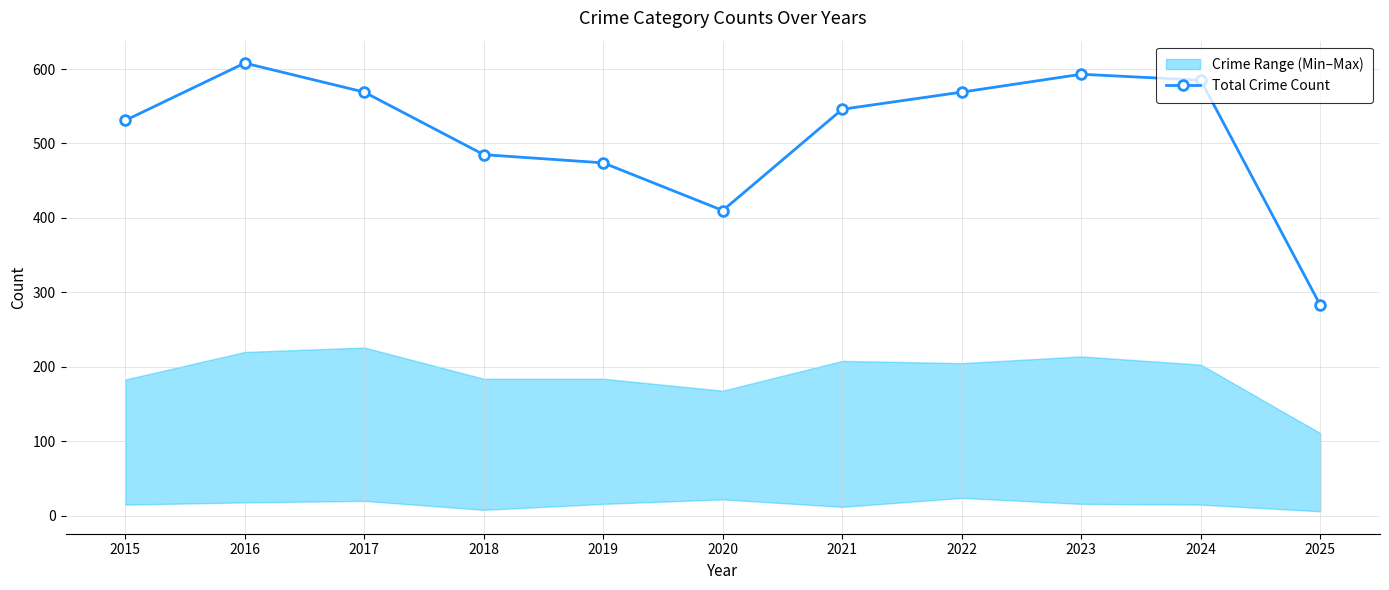

Which category has the highest value across all series?

2016